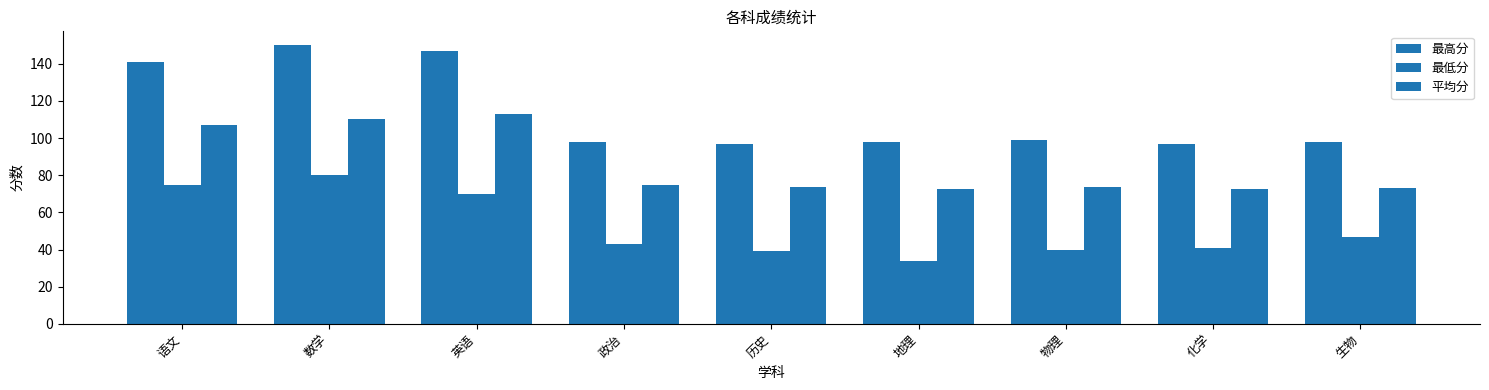

At how many categories does at least one series exceed 53?

9